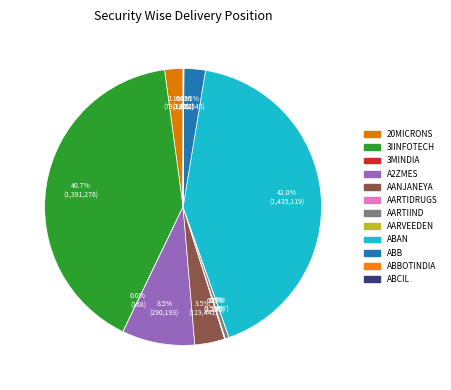

What percentage is NOT represented by ABAN?

58.0%